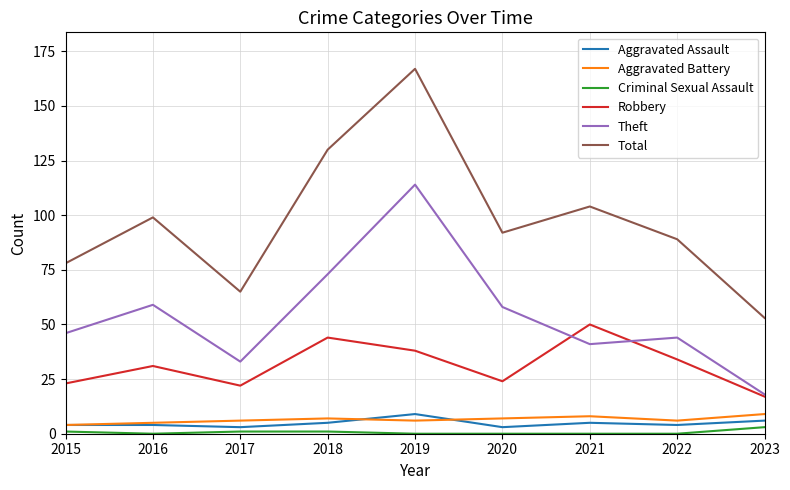

What is the greatest value displayed?

167